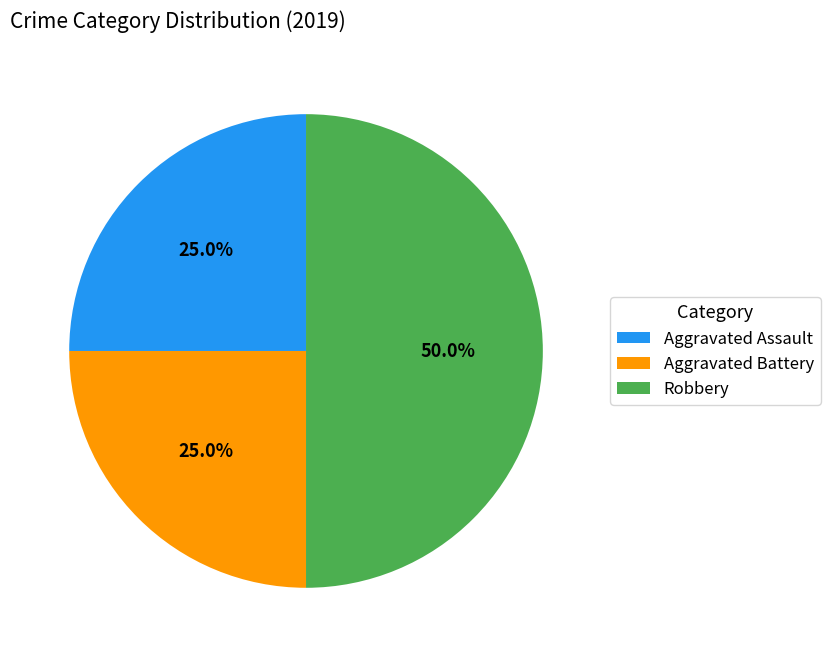

To the nearest percent, what percentage of the pie is Aggravated Assault?

25%